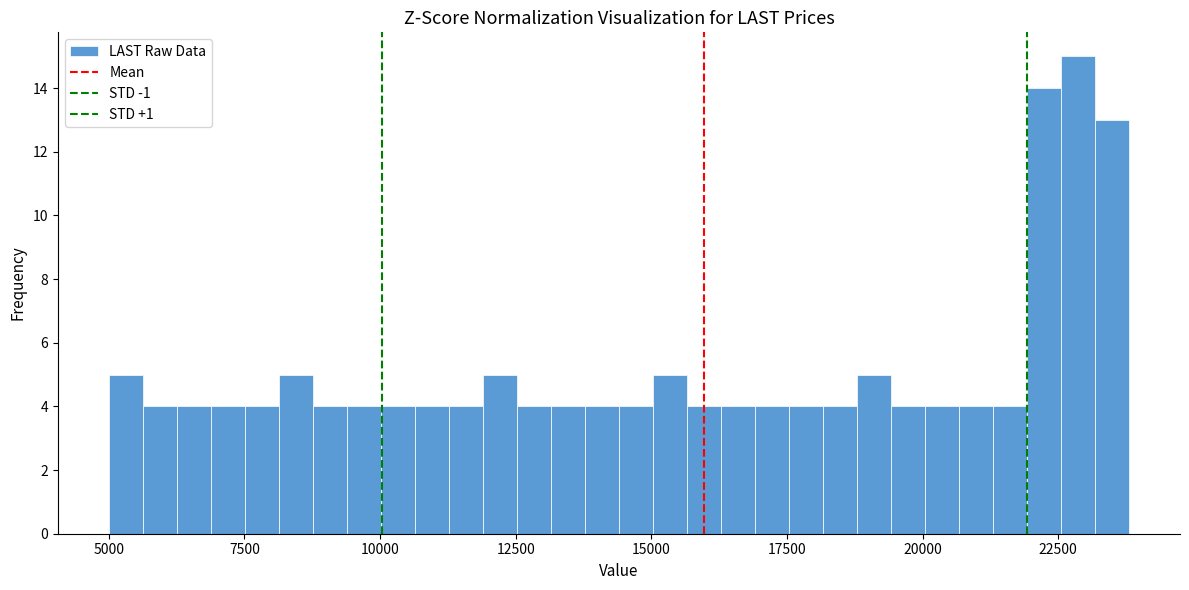

Read against the x-axis, roughly where is the centre of the tallest bar?

23000